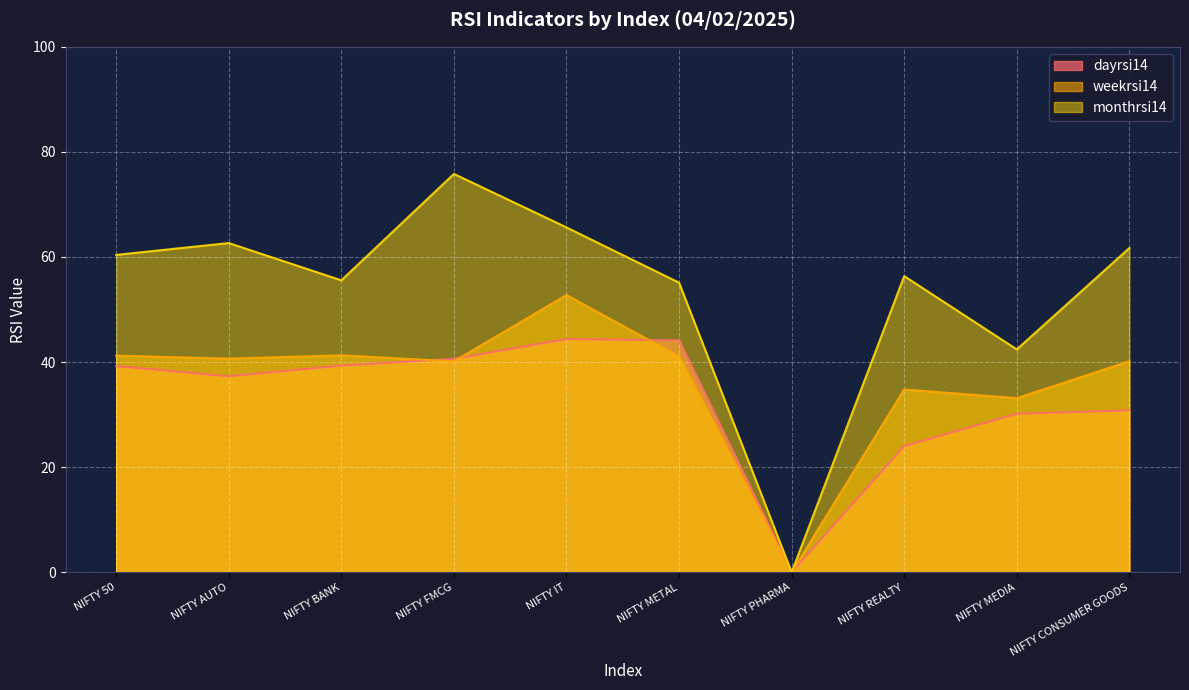

At which category does dayrsi14 reach its first local peak?

NIFTY IT